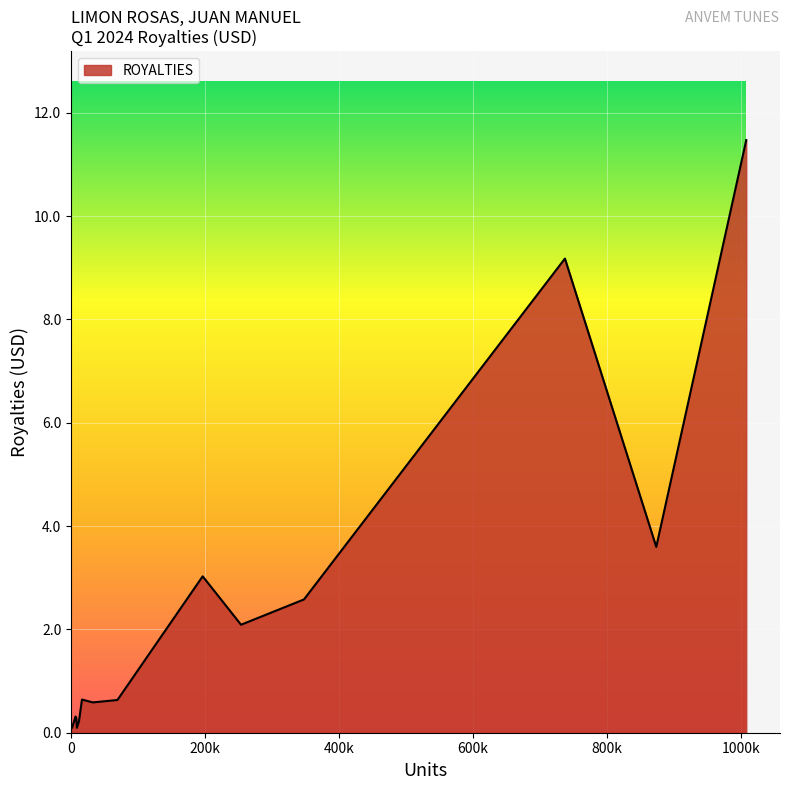

What is the greatest value displayed?

11.5